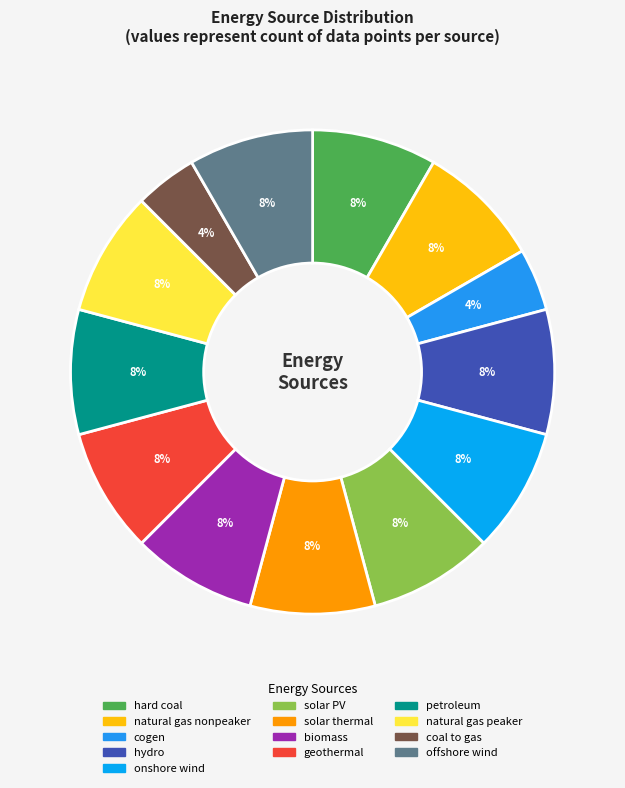

To the nearest percent, what portion does solar thermal represent?

8%